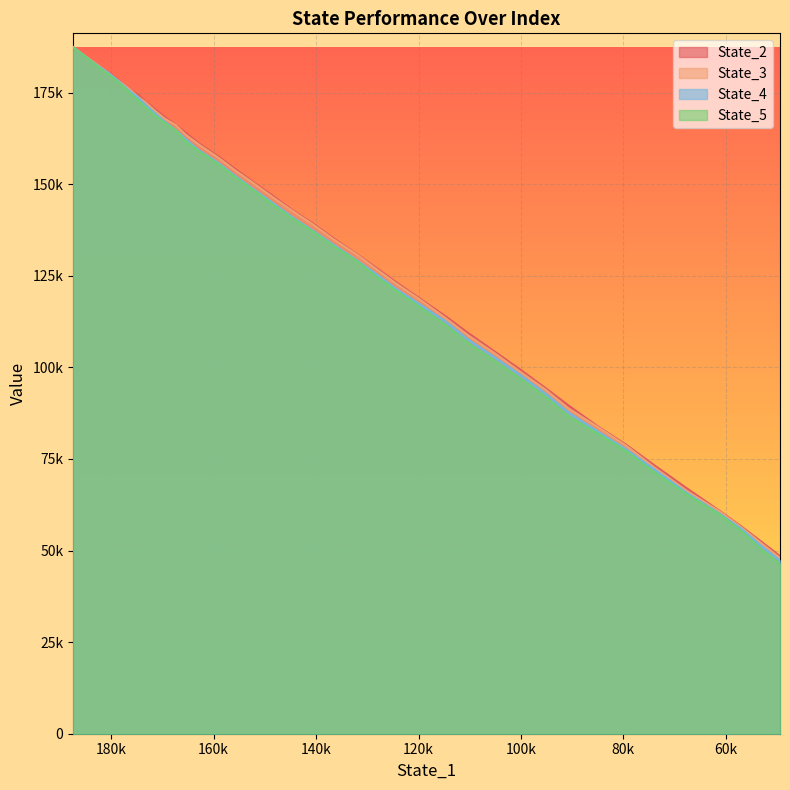

True or false: State_4 has more than 0 points higher than both neighbors.

False